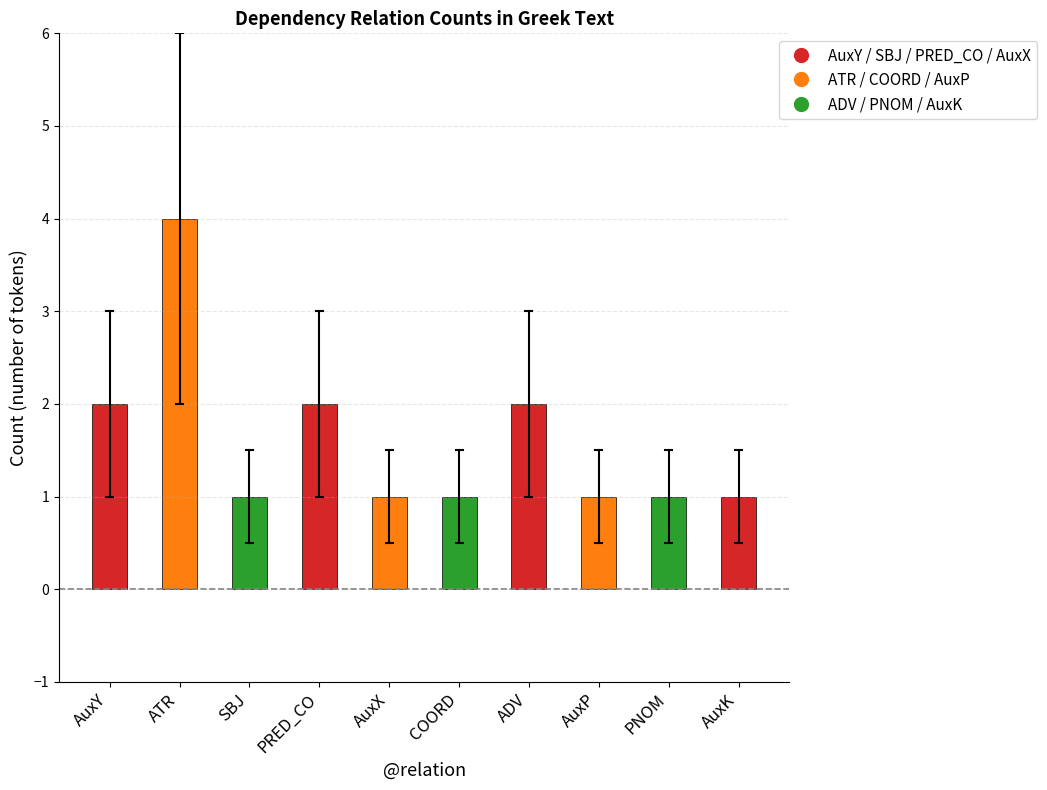

What is the sum of the values at AuxK and AuxP?

2